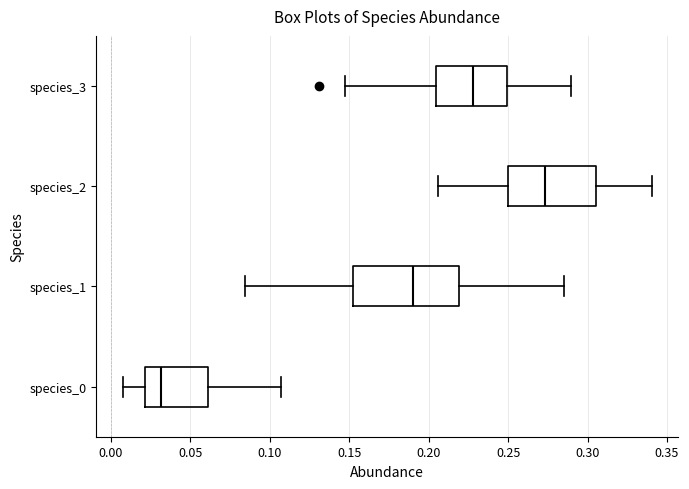

Reading bottom to top, read every box against the x-axis: the position of its median line, the range the box covers, and the ends of its whiskers. The values are not printed on the chart, so give them approximately, as read against the axis.

species_0: median 0.030, box 0.020 to 0.060, whiskers 0.005 to 0.105
species_1: median 0.190, box 0.155 to 0.220, whiskers 0.085 to 0.285
species_2: median 0.275, box 0.250 to 0.305, whiskers 0.205 to 0.340
species_3: median 0.230, box 0.205 to 0.250, whiskers 0.150 to 0.290